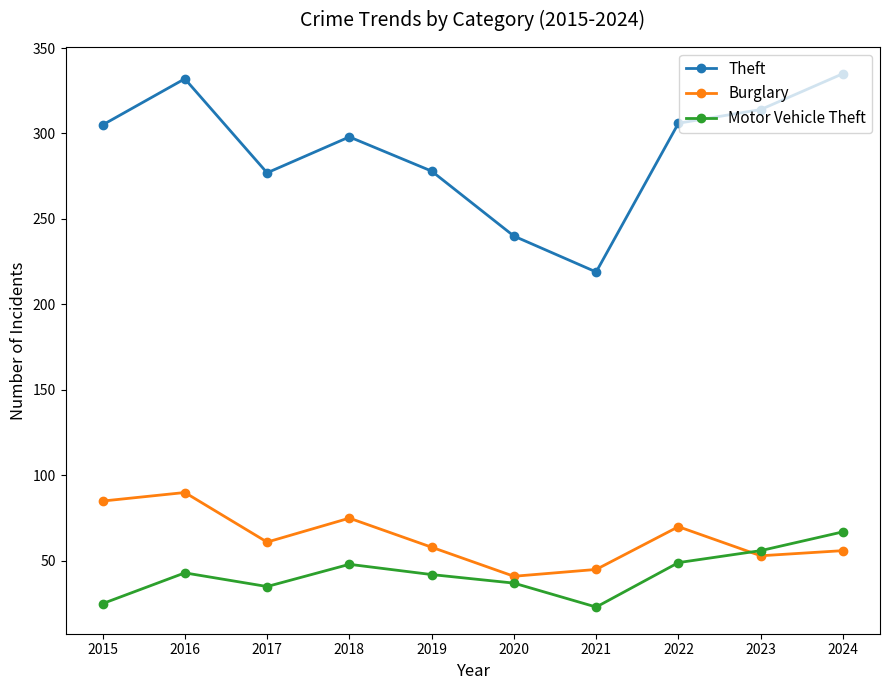

What is the total value across all series at 2022?

425